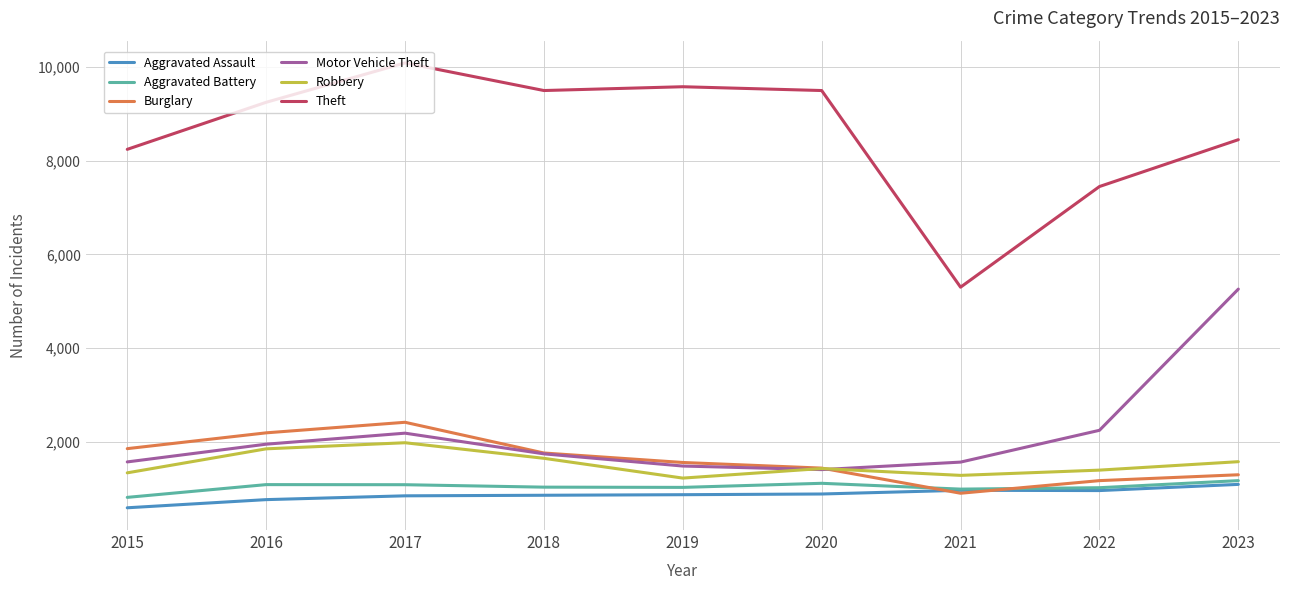

Count the number of categories in the chart.

9